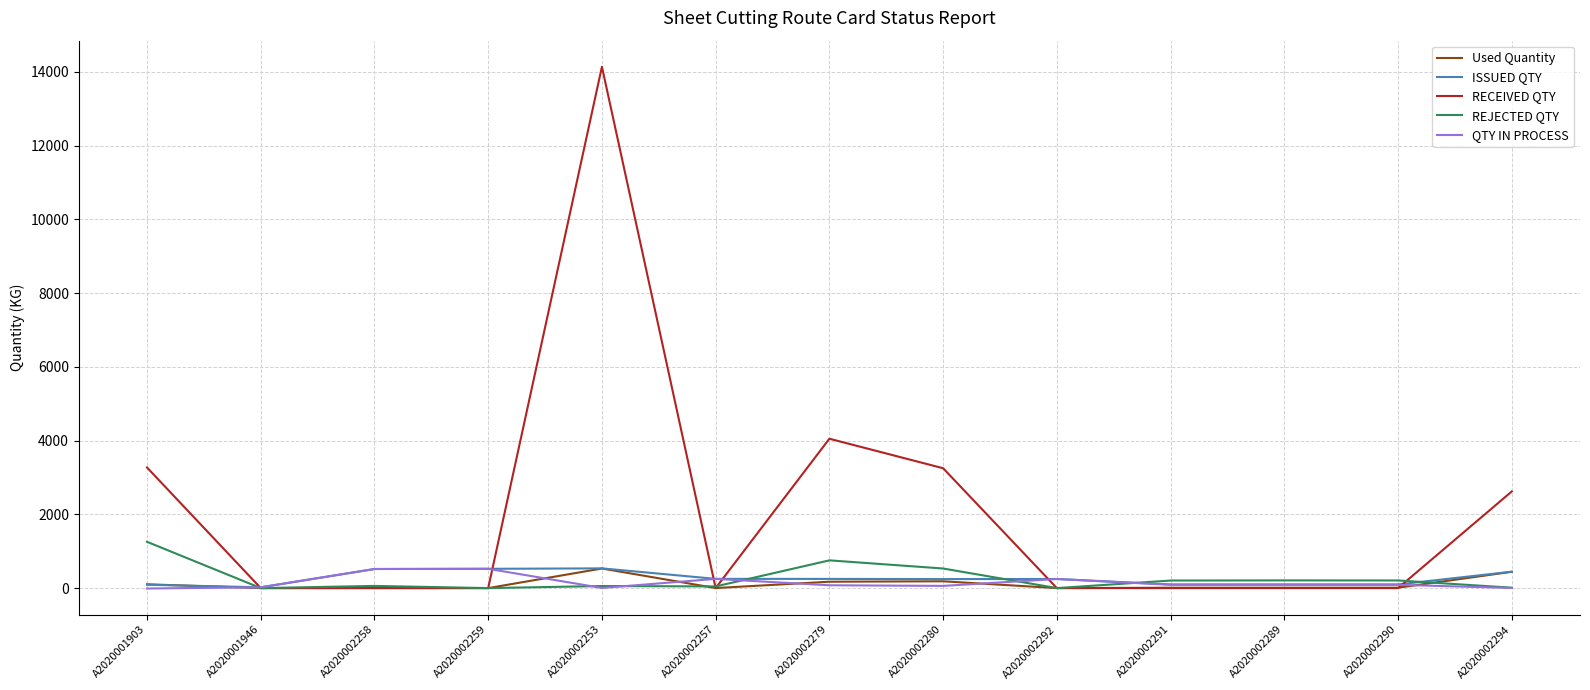

What is the total value across all series at A2020002294?

3520.6